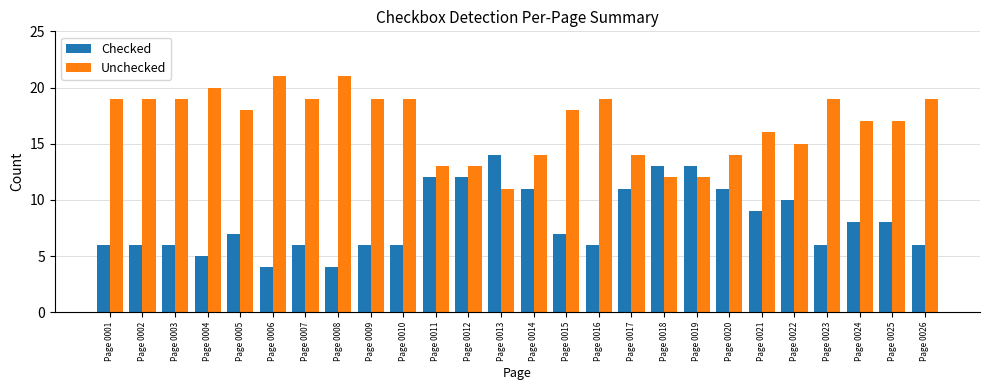

What is the maximum value shown in the chart?

21